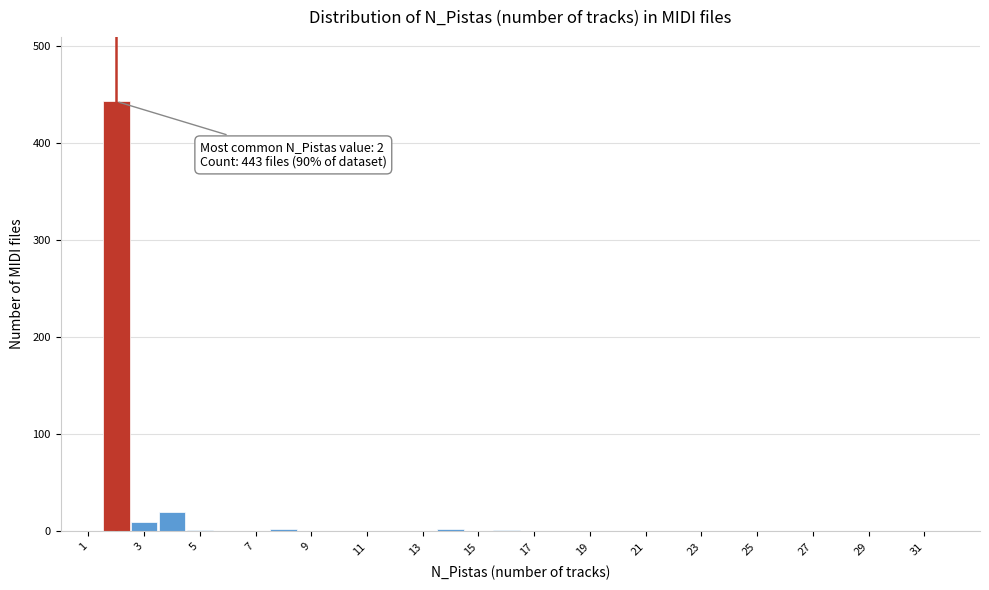

Which range on the x-axis has the tallest bar?

1.5 to 2.5